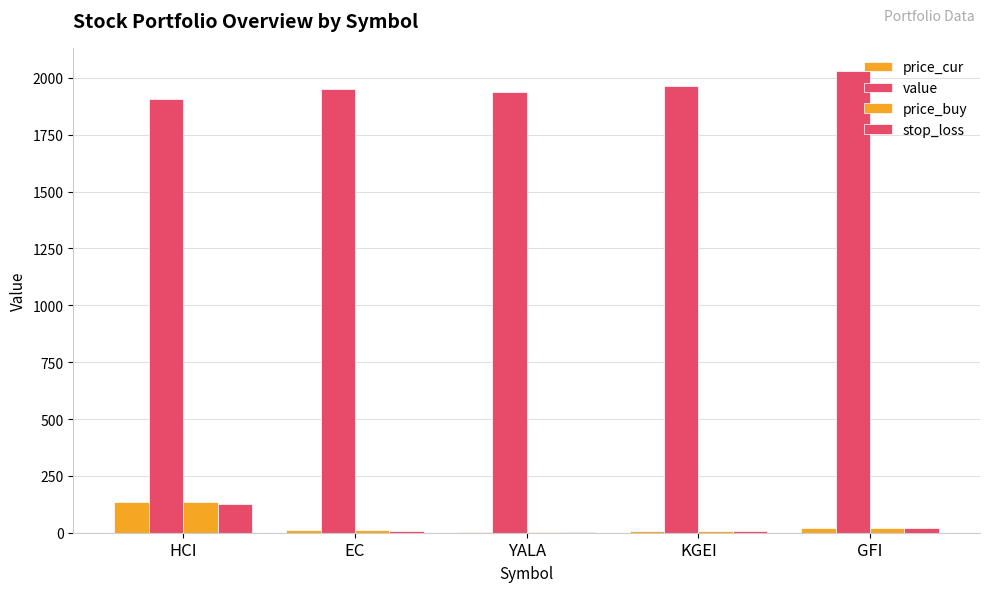

How many data points does each series have?

5